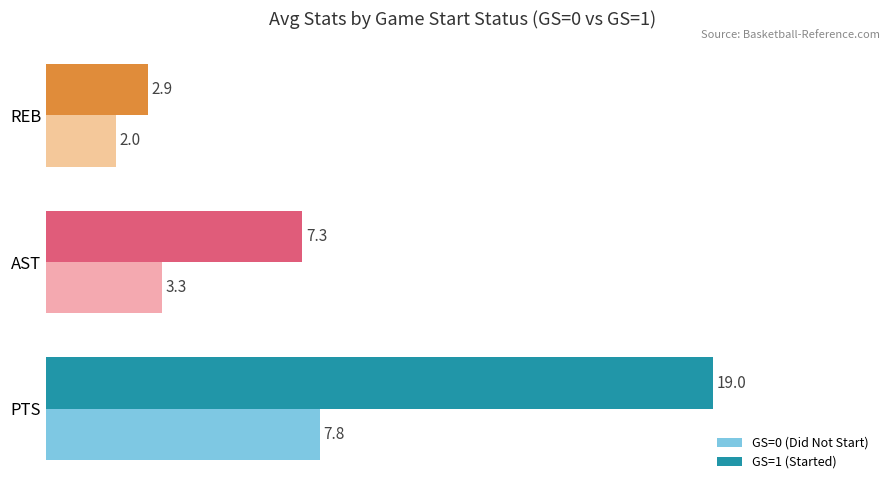

What is the spread (max minus min) of values at PTS?

11.2